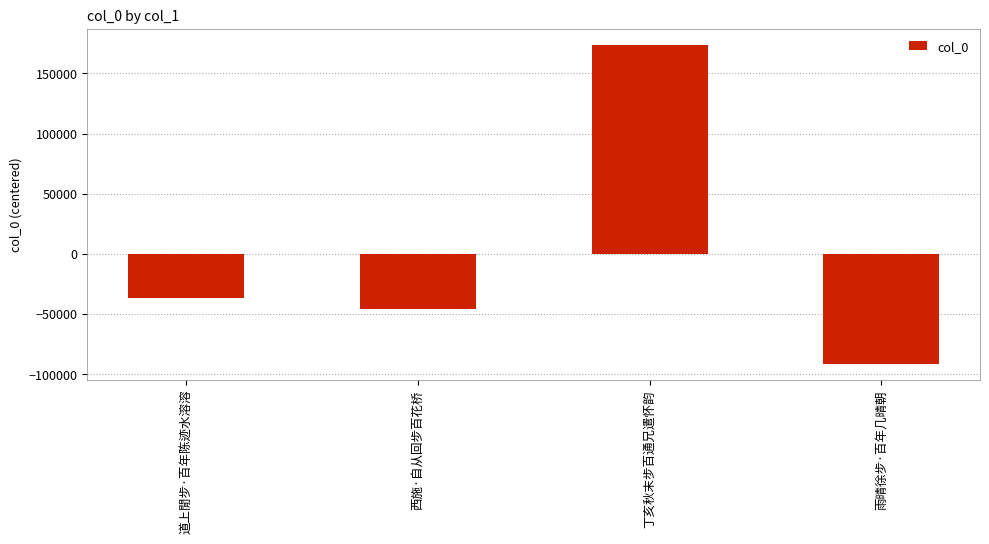

Where is the data nearest to the value 41146?

道上閒步·百年陈迹水溶溶